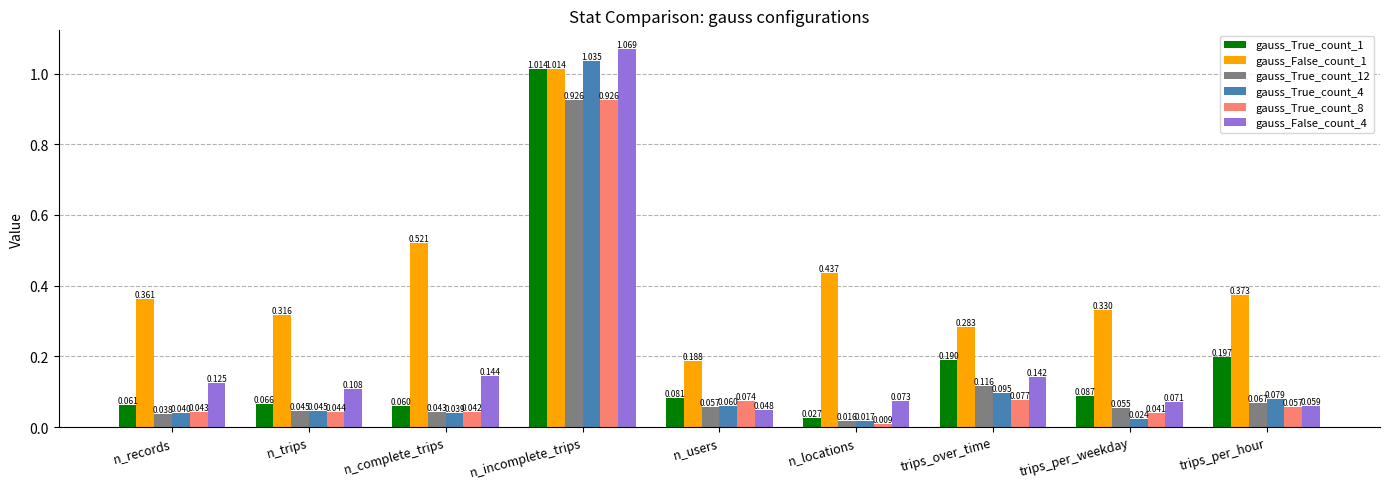

At which label is gauss_False_count_1 closest to 0?

n_users